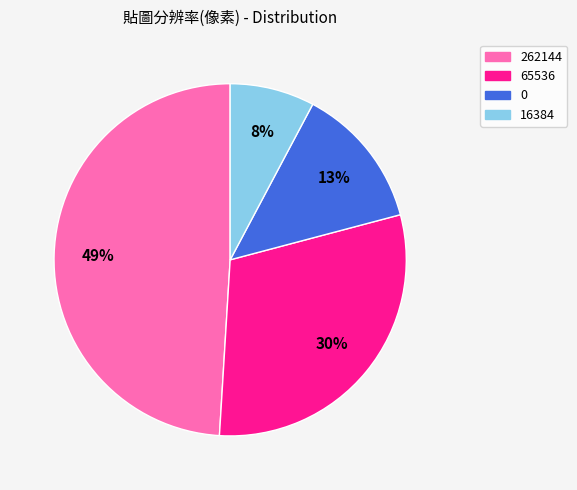

Which category has the smallest portion of the pie?

16384